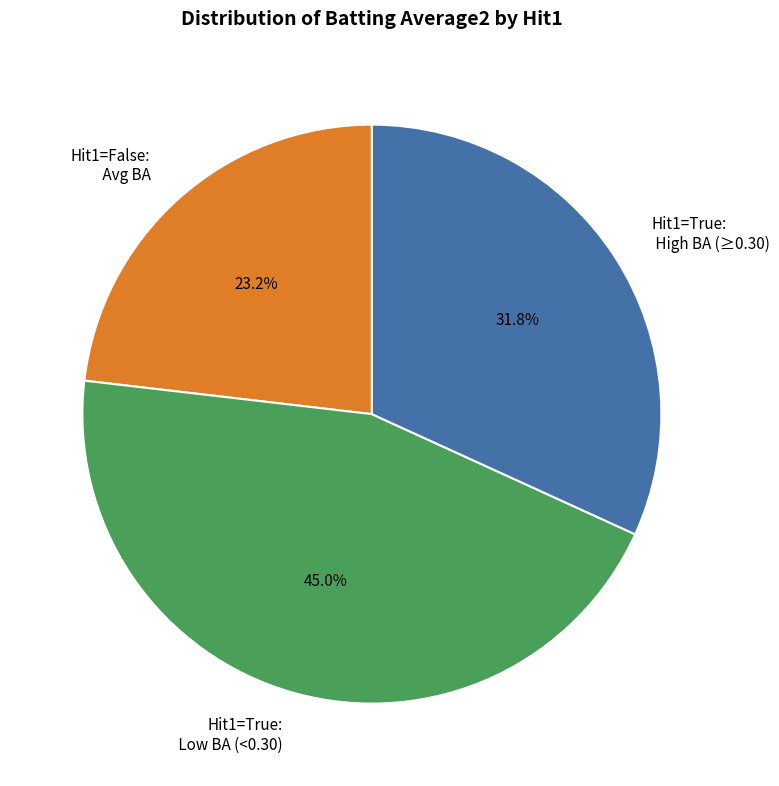

Which slice is the smallest?

Hit1=False: Avg BA